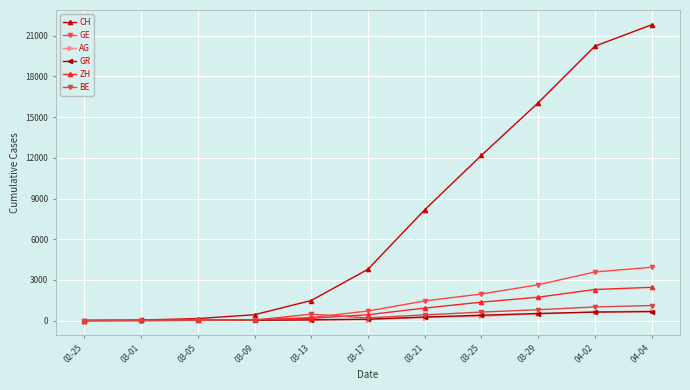

Count the number of data series in this chart.

6